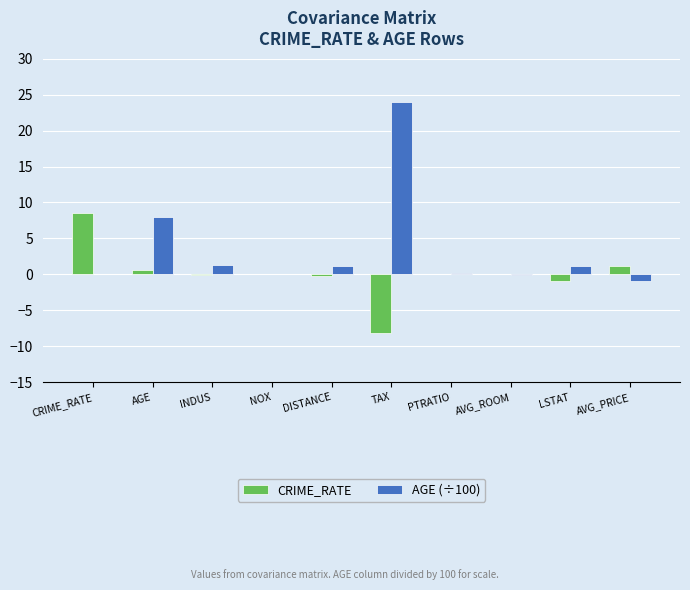

What is the total value across all series at TAX?

15.8